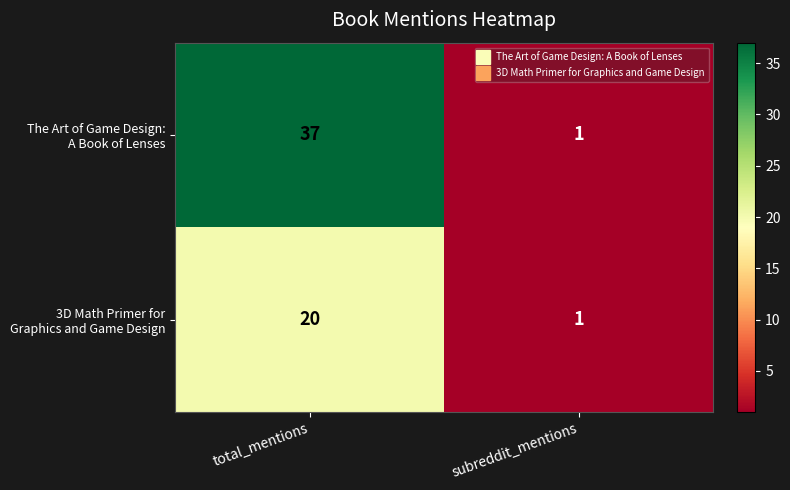

At which category is the sum across all series the highest?

total_mentions